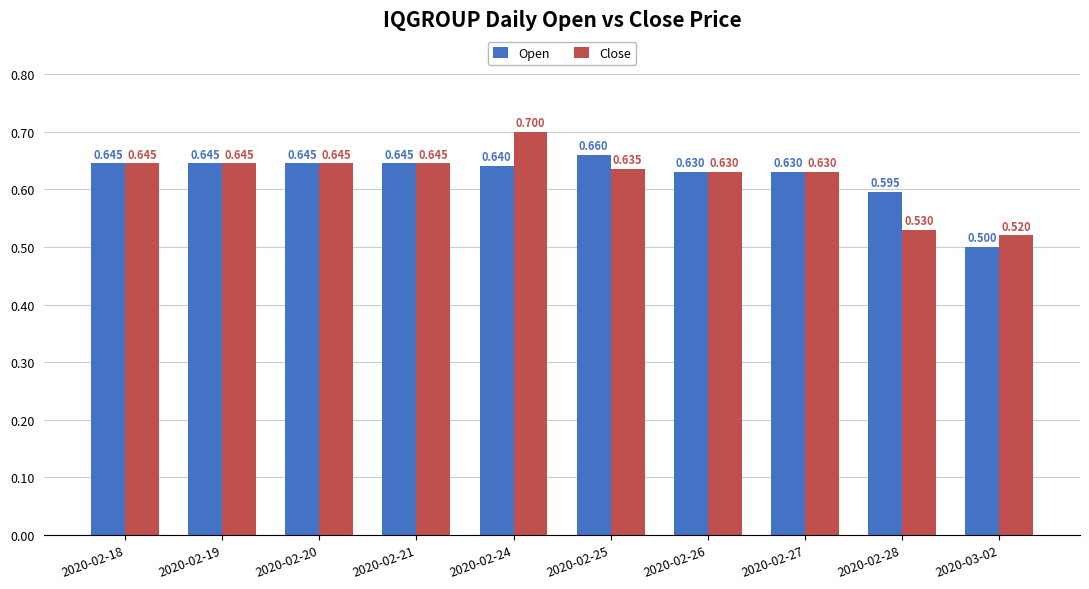

Which series has the largest total across all categories?

Open